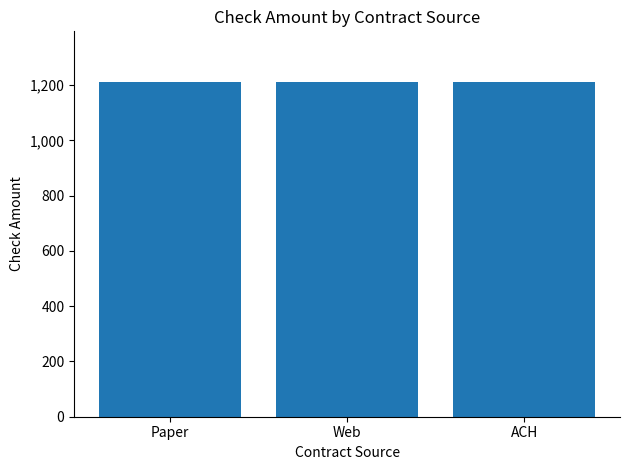

What is the difference between the second highest and minimum values?

1